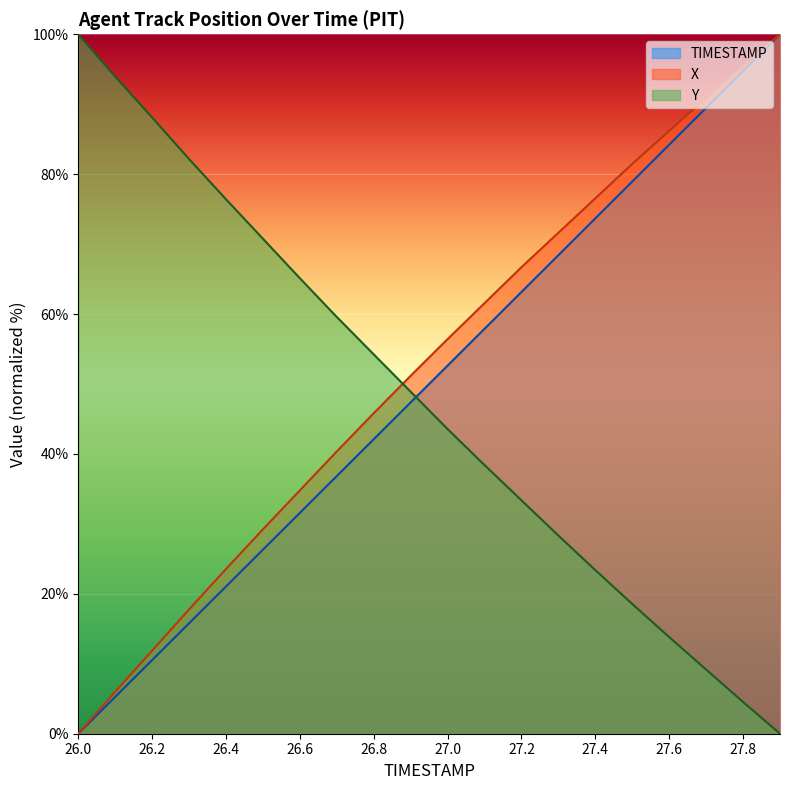

At how many categories does at least one series exceed 80?

9